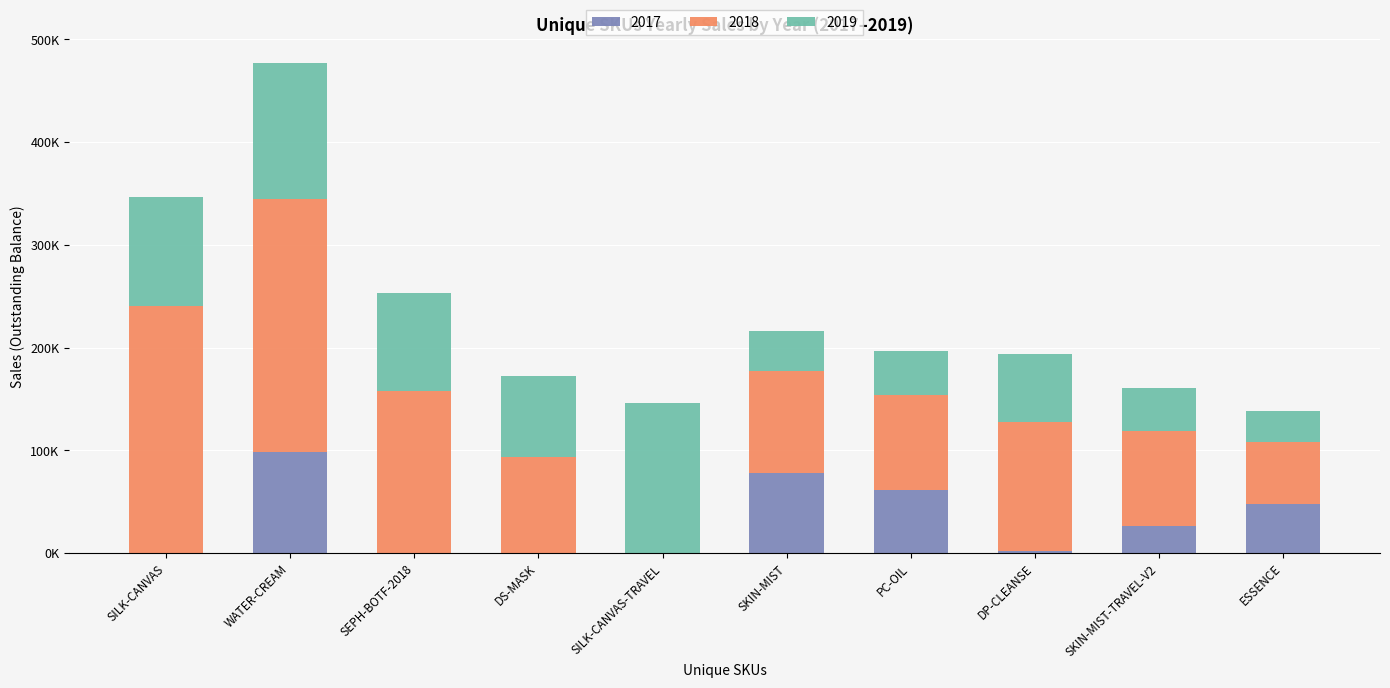

Rank the categories by 2019 value from highest to lowest.

SILK-CANVAS-TRAVEL, WATER-CREAM, SILK-CANVAS, SEPH-BOTF-2018, DS-MASK, DP-CLEANSE, PC-OIL, SKIN-MIST-TRAVEL-V2, SKIN-MIST, ESSENCE